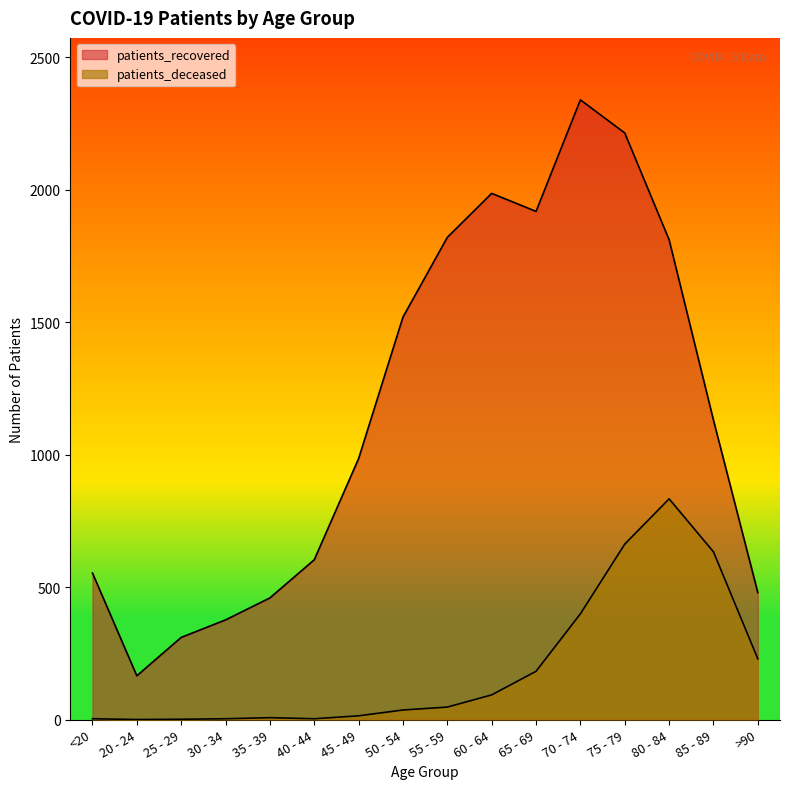

Count the number of categories in the chart.

16